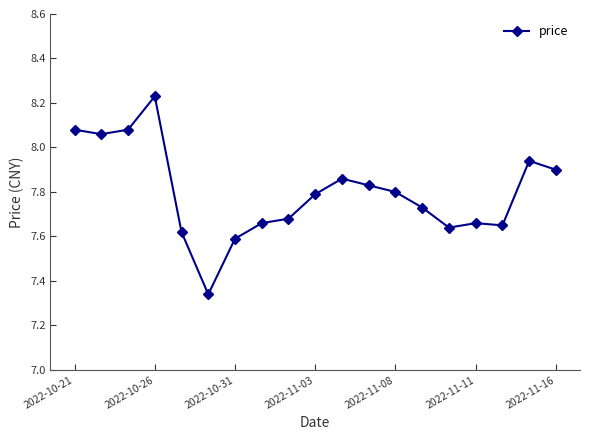

How many lines are shown in the chart?

1